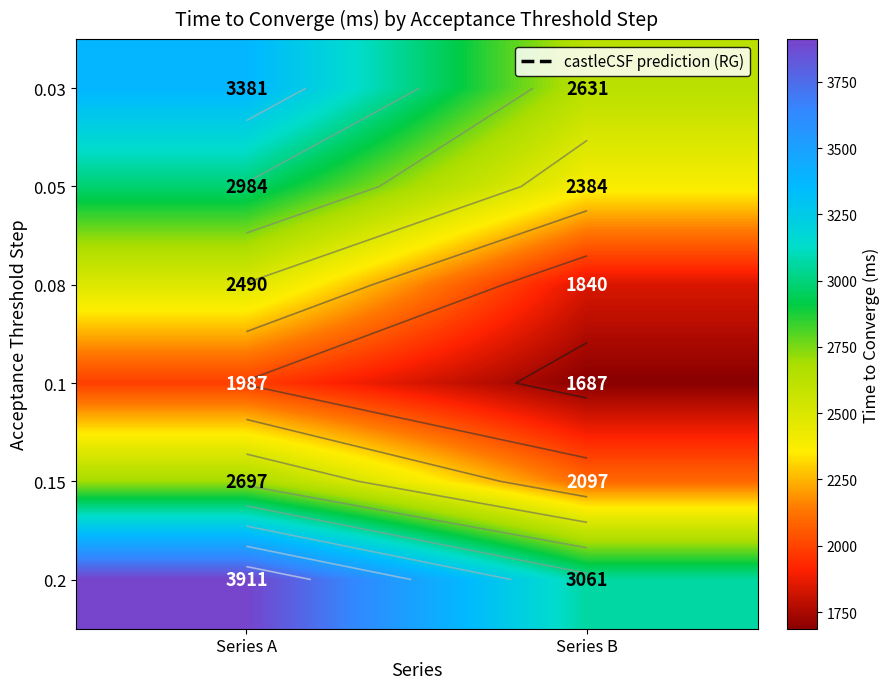

What is the average value of the 0.05 series?

2684